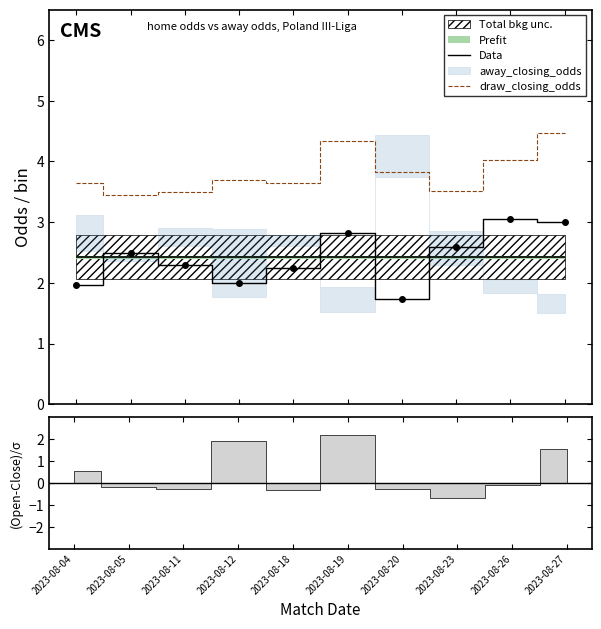

True or false: Data and draw_closing_odds intersect in this chart.

False